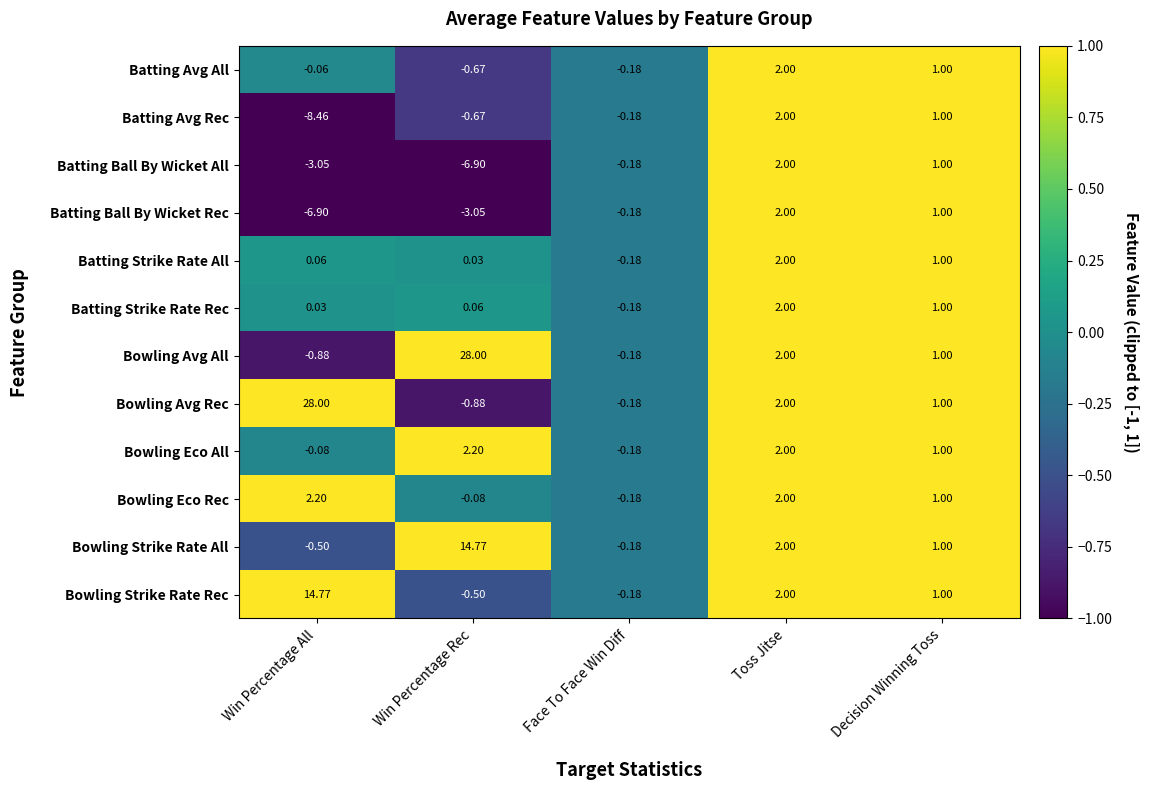

Which series changed the most between Win Percentage All and Toss Jitse?

Bowling Avg Rec